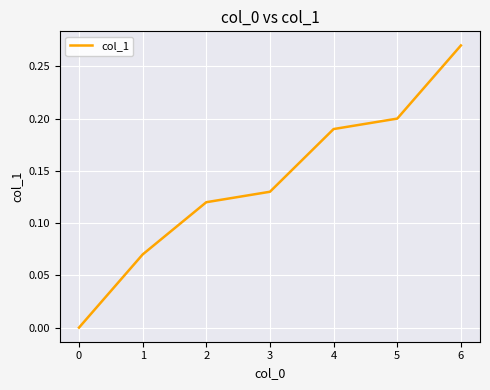

Which category has the highest value across all series?

6